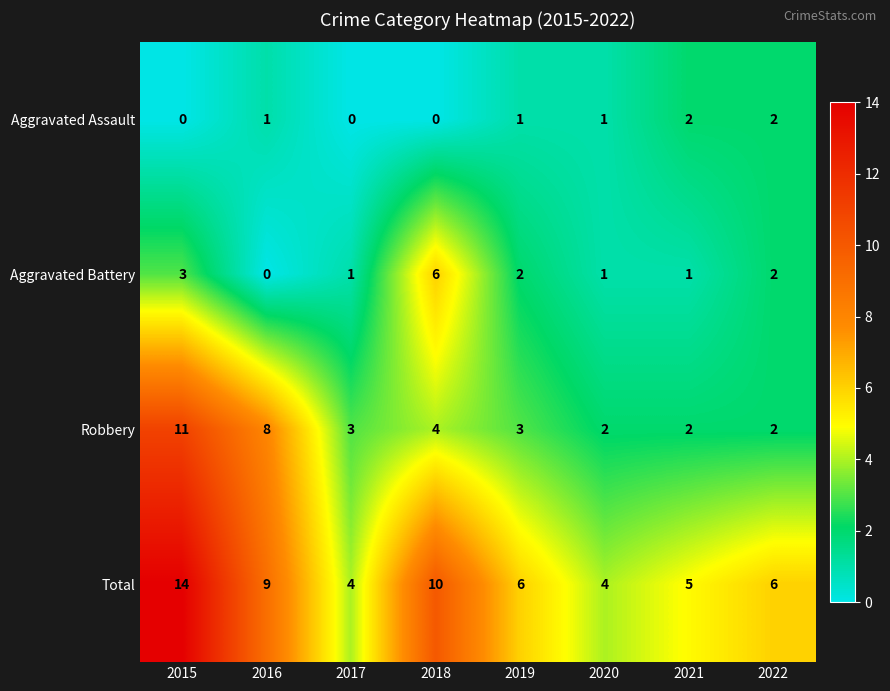

What is the sum of all Aggravated Assault values?

7